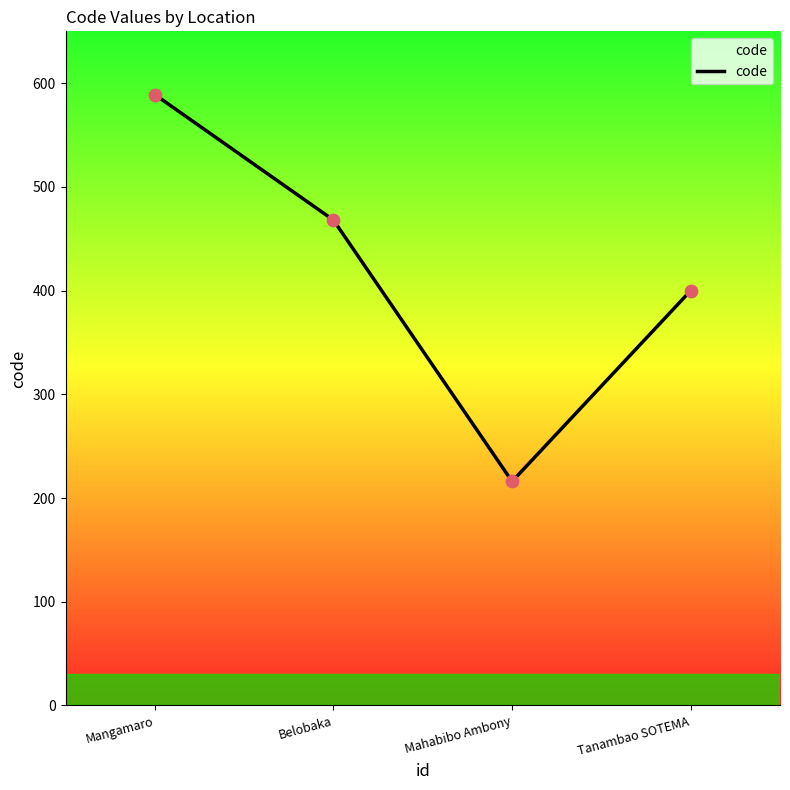

What is the ratio of the value at Belobaka to the value at Mangamaro?

0.8